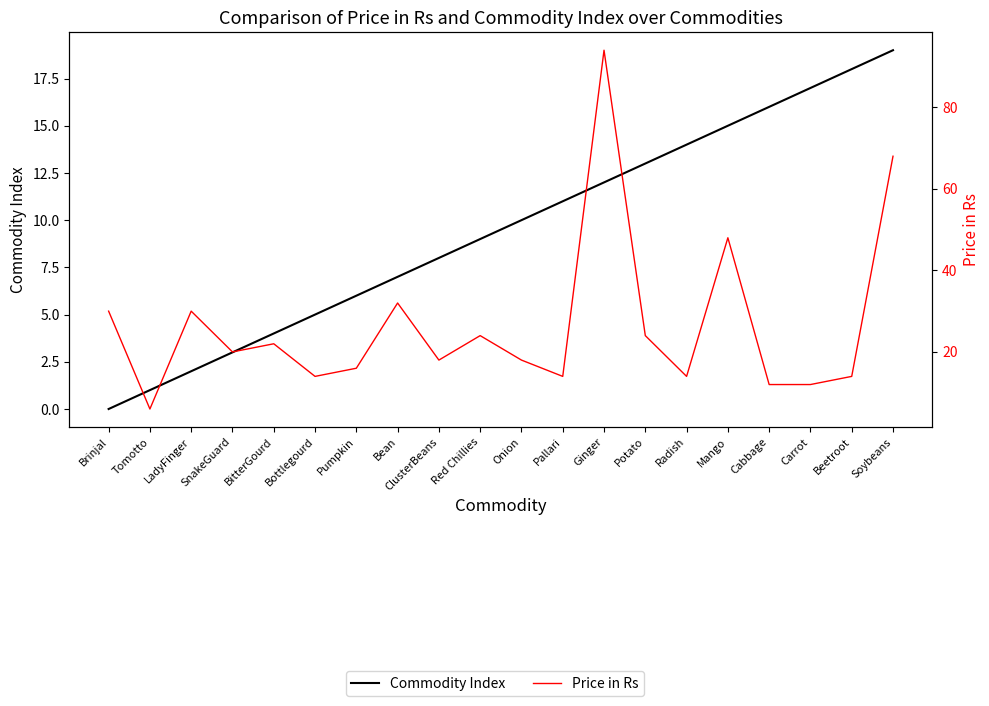

Is this an area chart (filled region under the line)?

No